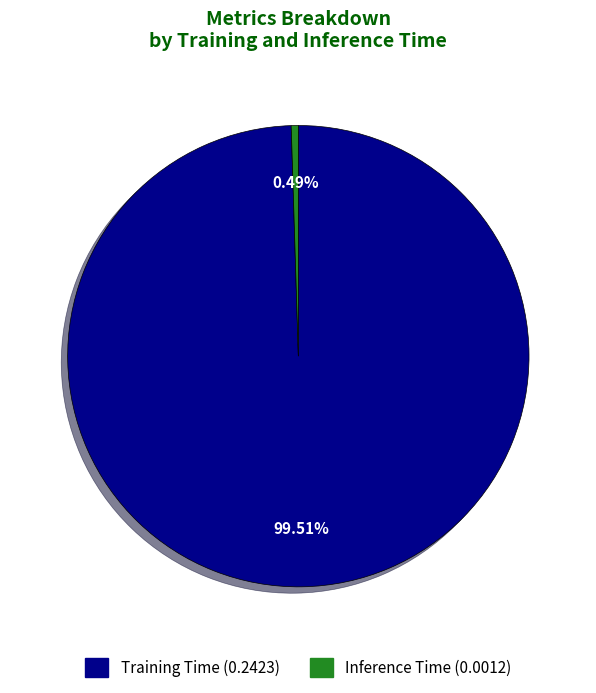

Rank the categories by value from lowest to highest.

Inference Time, Training Time